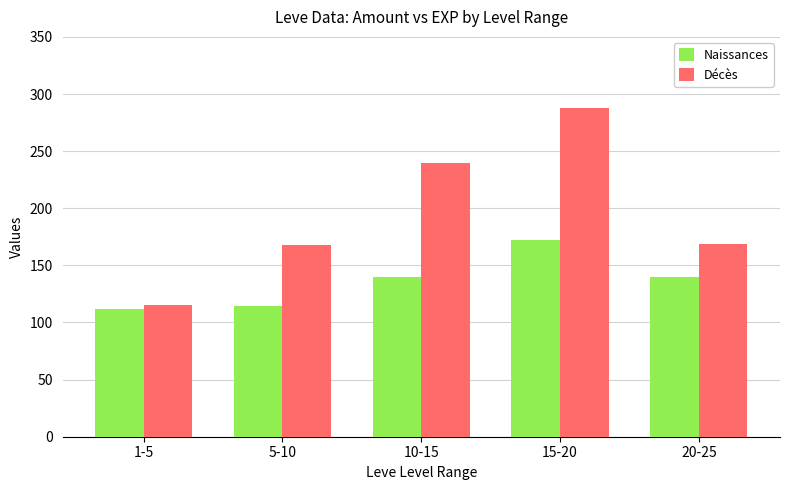

At which category is the sum across all series the highest?

15-20